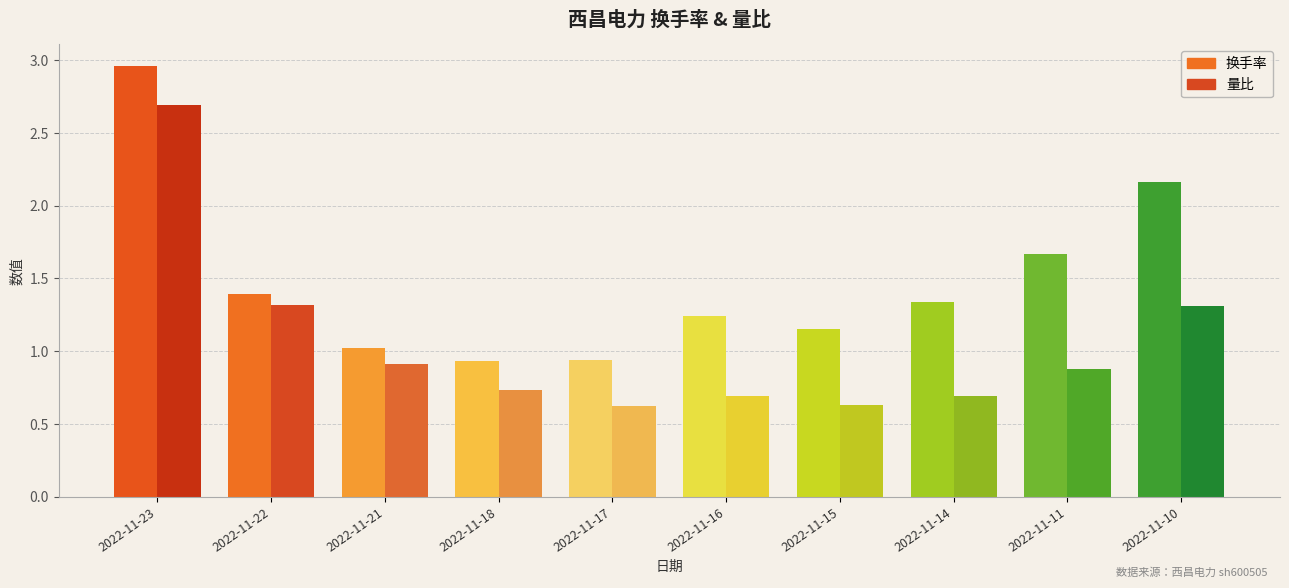

How many values in the 换手率 series exceed 1?

8